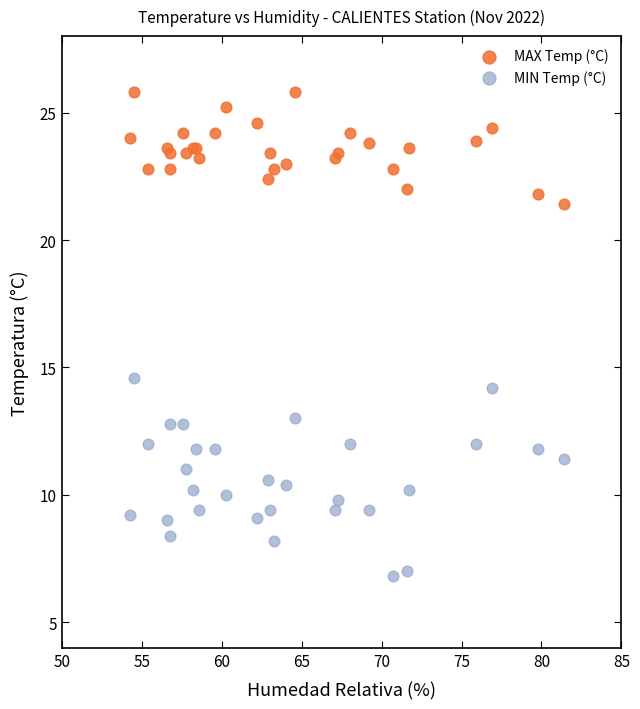

Which series reaches the maximum Y coordinate?

MAX Temp (°C)